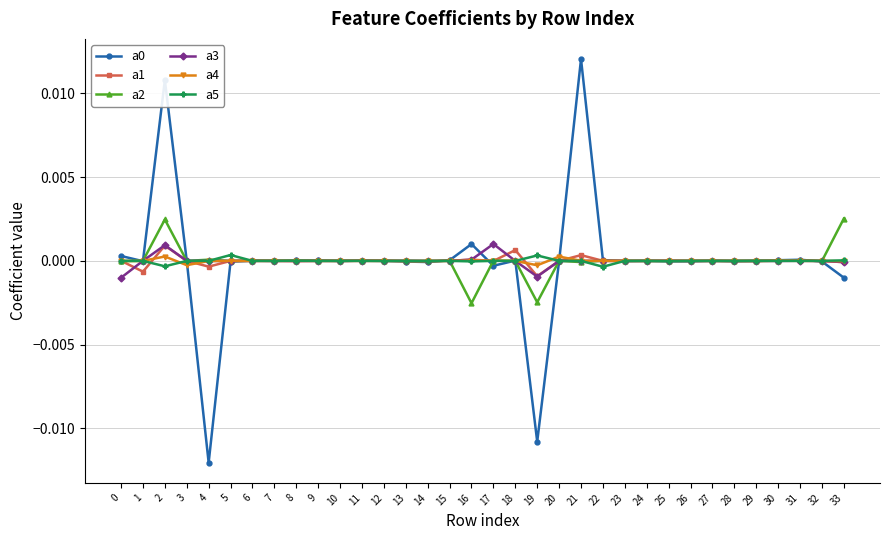

True or false: a4 has more than 2 interior local peaks.

True